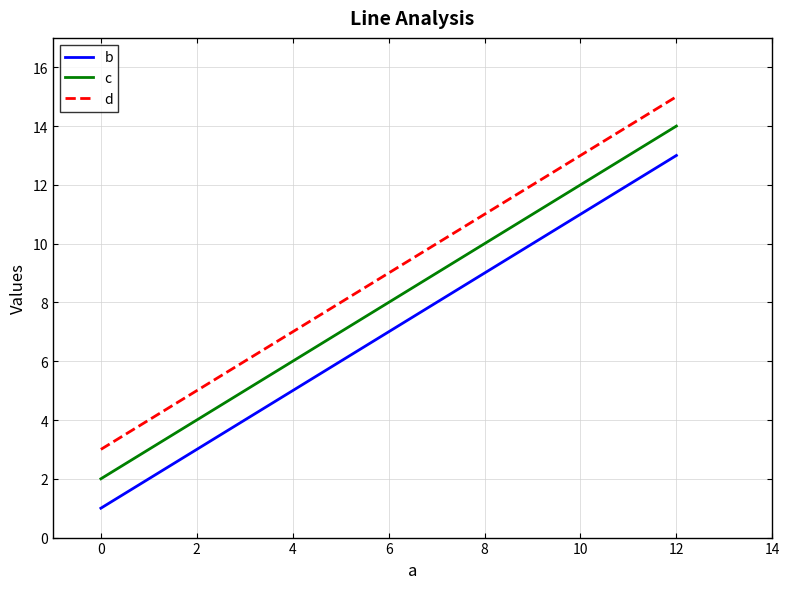

What is the total value across all series at 0?

6